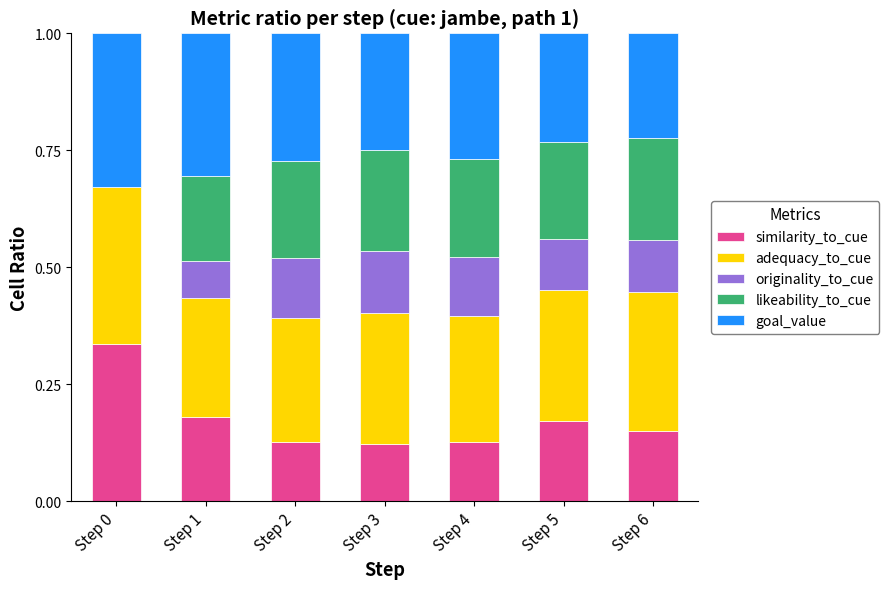

What is the sum of all similarity_to_cue values?

1.2